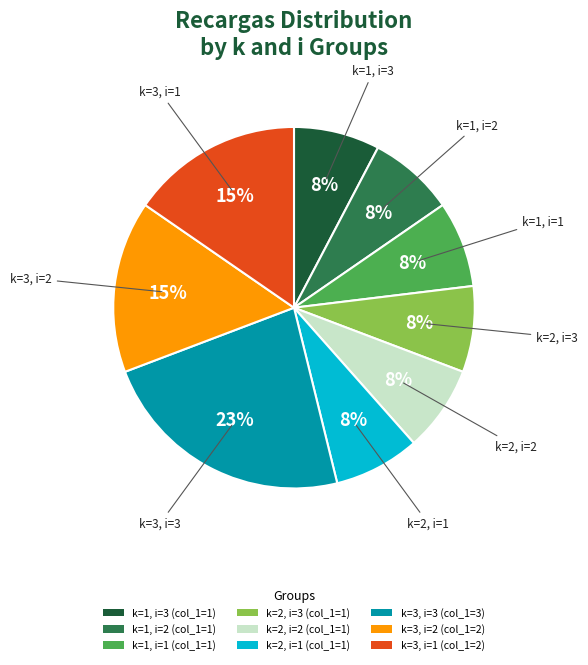

Which category has the biggest portion of the pie?

k=3, i=3